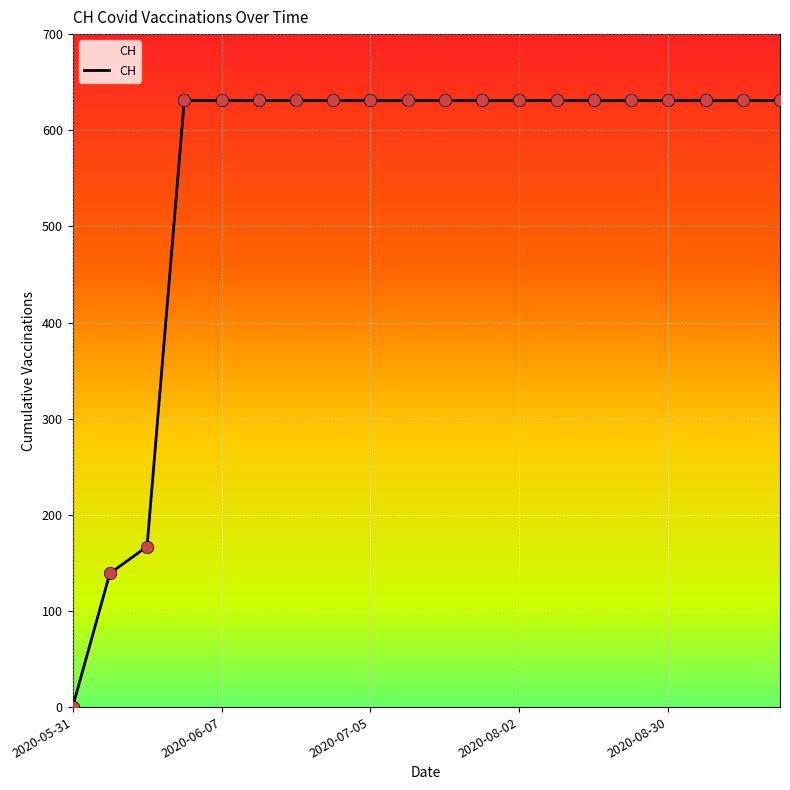

What is the difference between the maximum and minimum values?

631